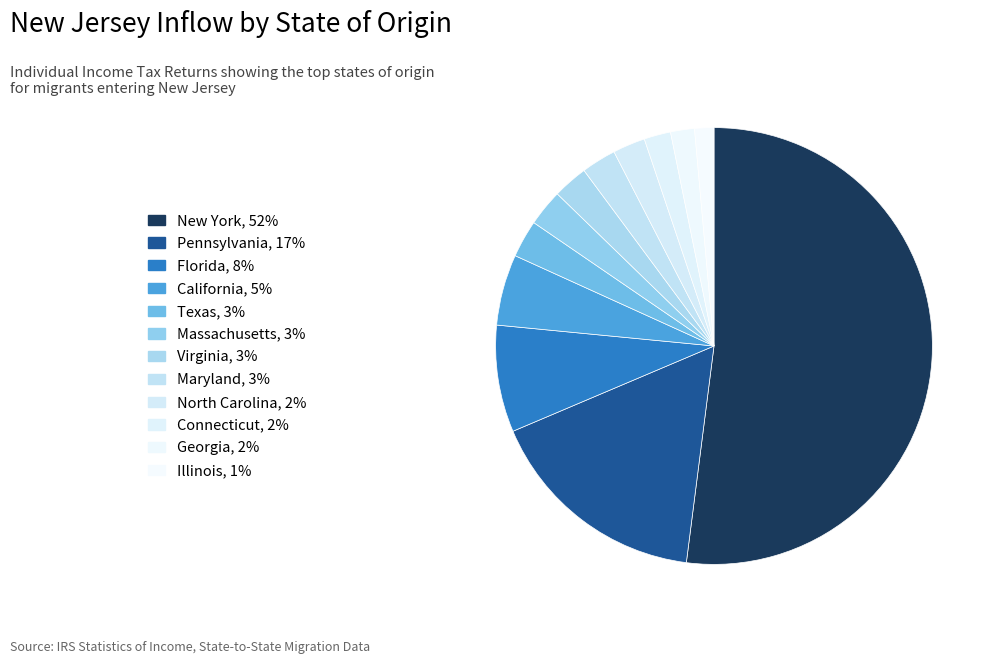

What is the largest slice in the pie chart?

New York